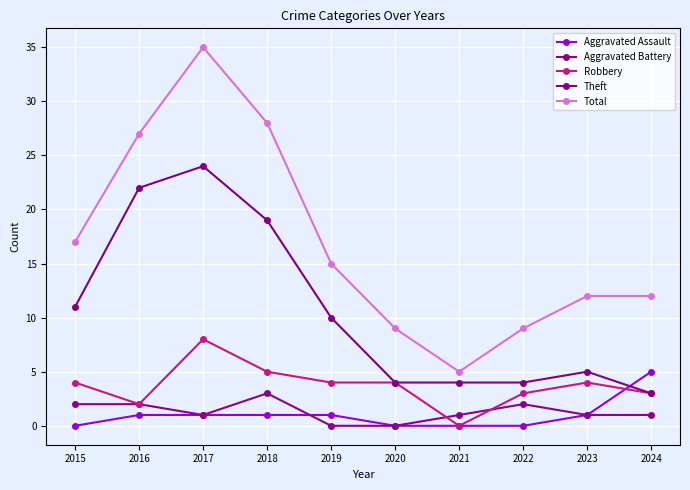

How many Aggravated Assault values are between 0 and 1?

9